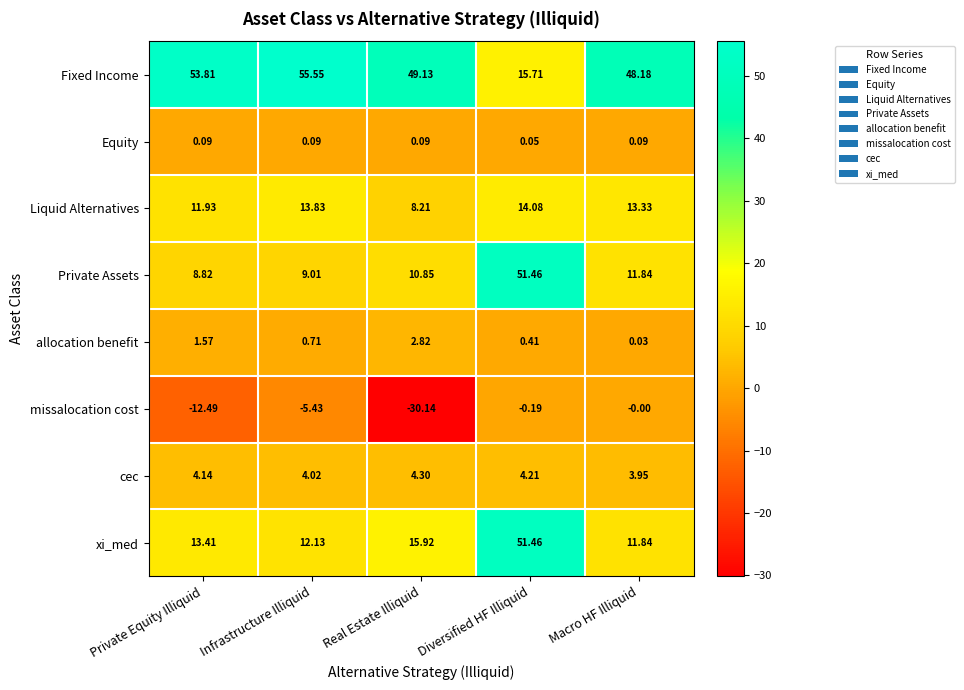

What is the minimum value shown in the chart?

-30.1